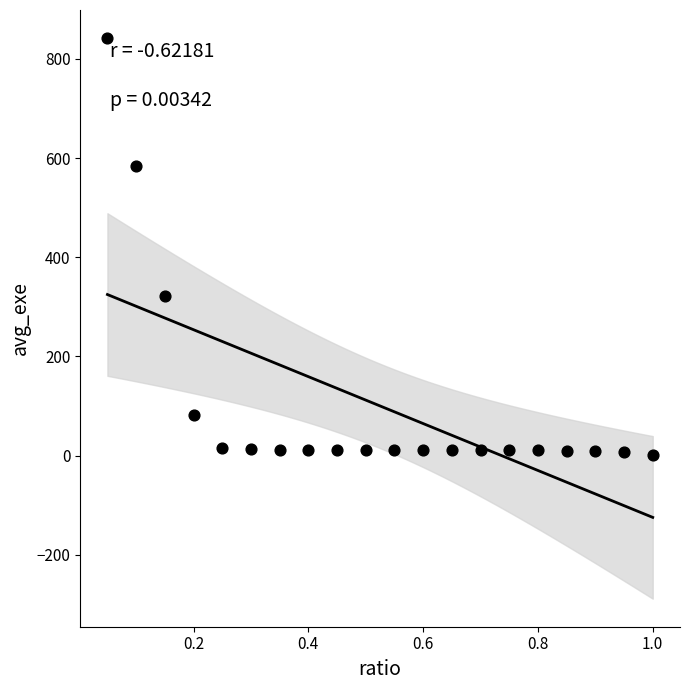

What is the range of Y values (max minus min)?

840.1